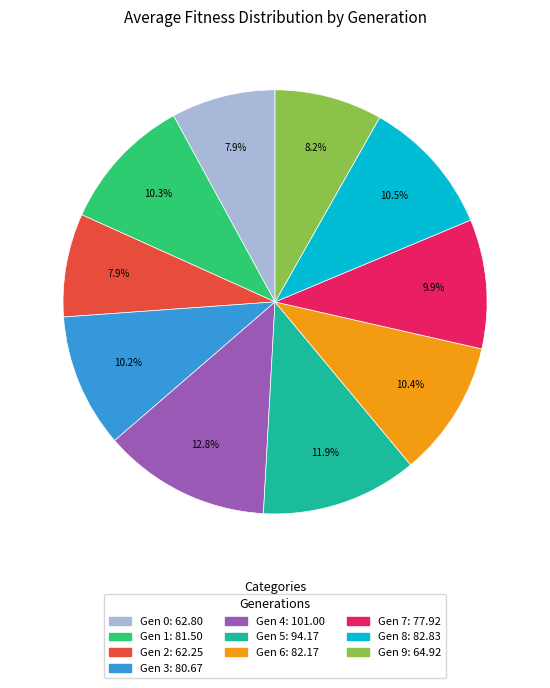

Is there any slice that represents more than half of the pie?

No